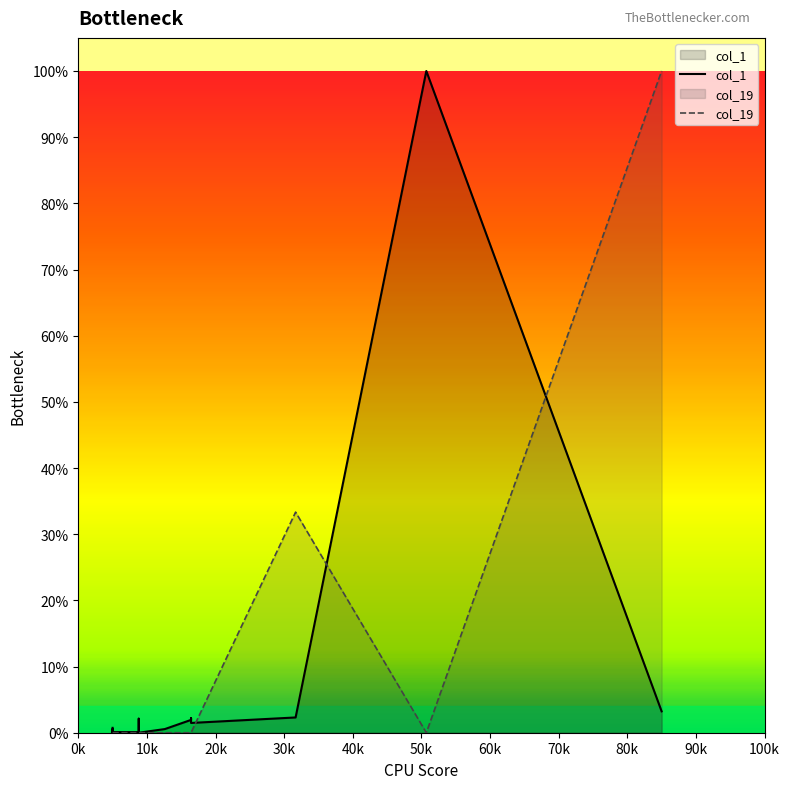

How many times do col_19 and col_1 cross each other?

3